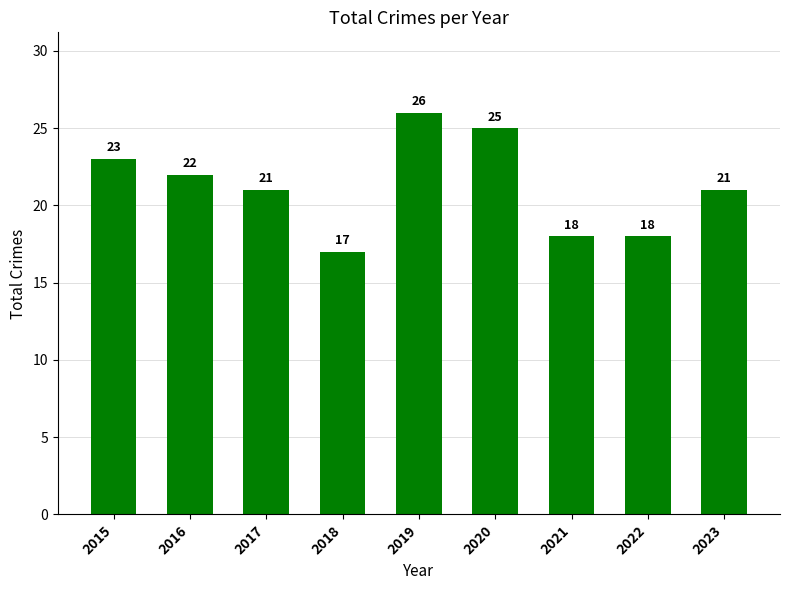

Reading left to right, list all the values displayed in this chart.

23	22	21	17	26	25	18	18	21